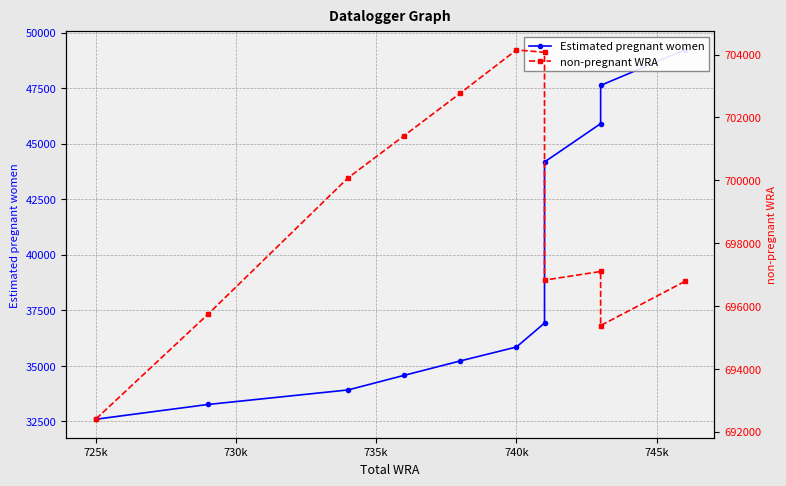

What is the lowest value of the Estimated pregnant women series?

32600.6